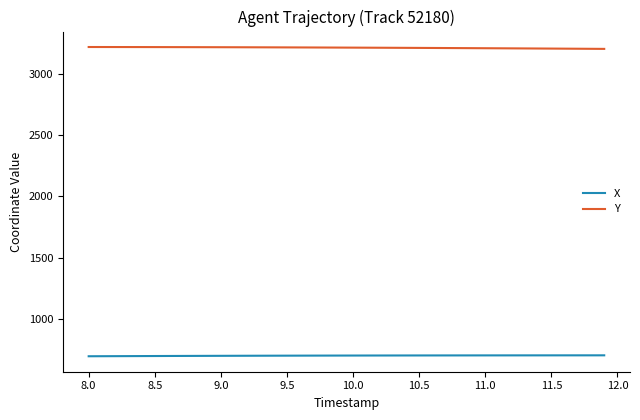

What is the maximum value shown in the chart?

3216.7